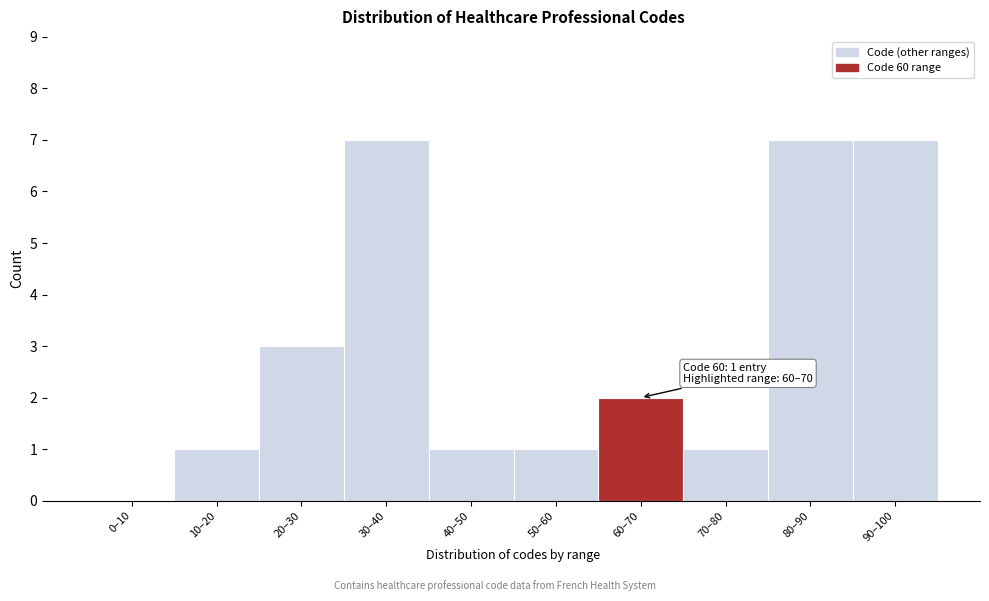

Reading left to right, what are all the values shown in this chart?

0–10=0	10–20=1	20–30=3	30–40=7	40–50=1	50–60=1	60–70=2	70–80=1	80–90=7	90–100=7